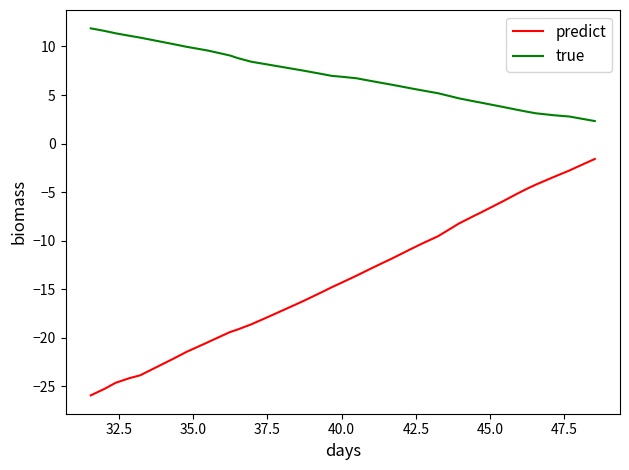

Count the number of data series in this chart.

2